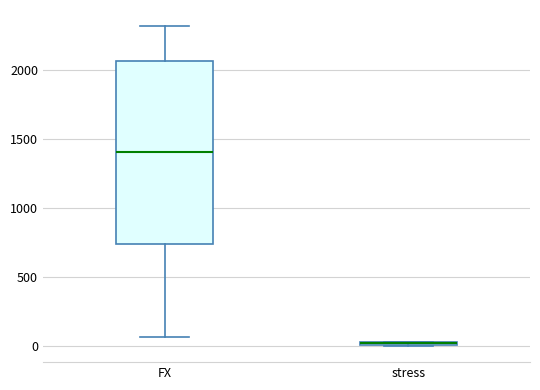

Where does the lower whisker of the box for FX end on the y-axis? The values are not printed on the chart, so give them approximately, as read against the axis.

50